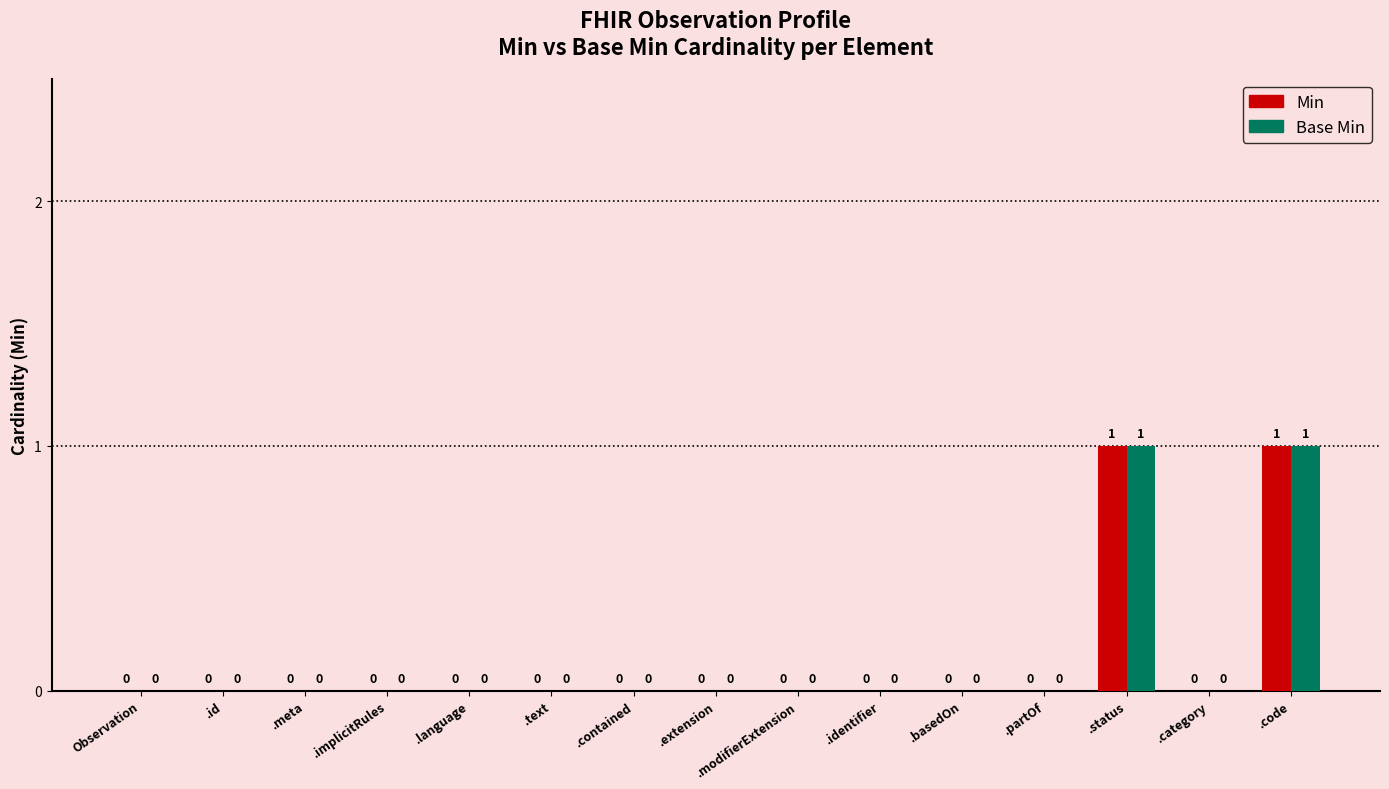

Does the chart contain stacked bars?

No